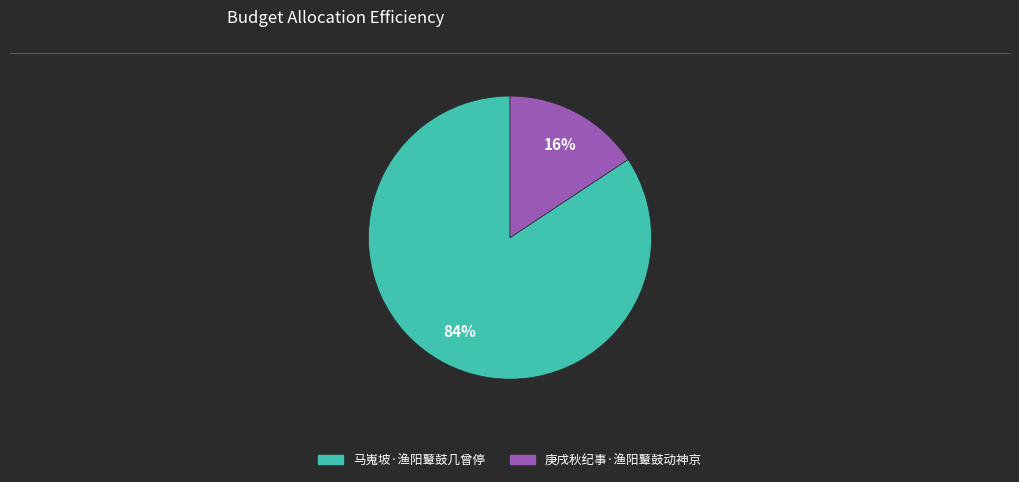

Do 庚戌秋纪事·渔阳鼙鼓动神京 and 马嵬坡·渔阳鼙鼓几曾停 together represent more than half of the pie?

Yes